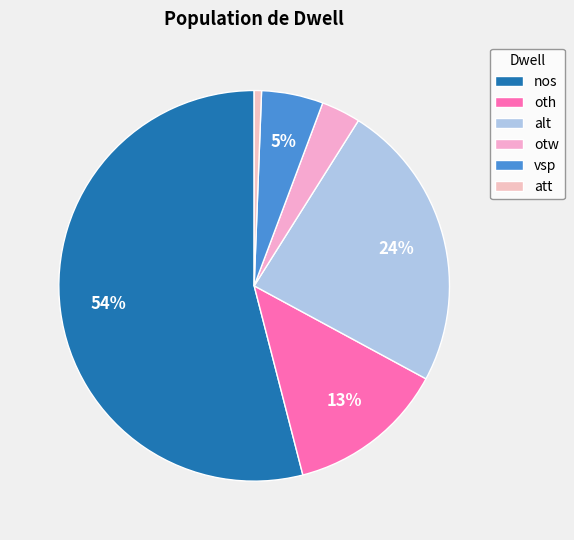

Count the number of slices in the pie.

6